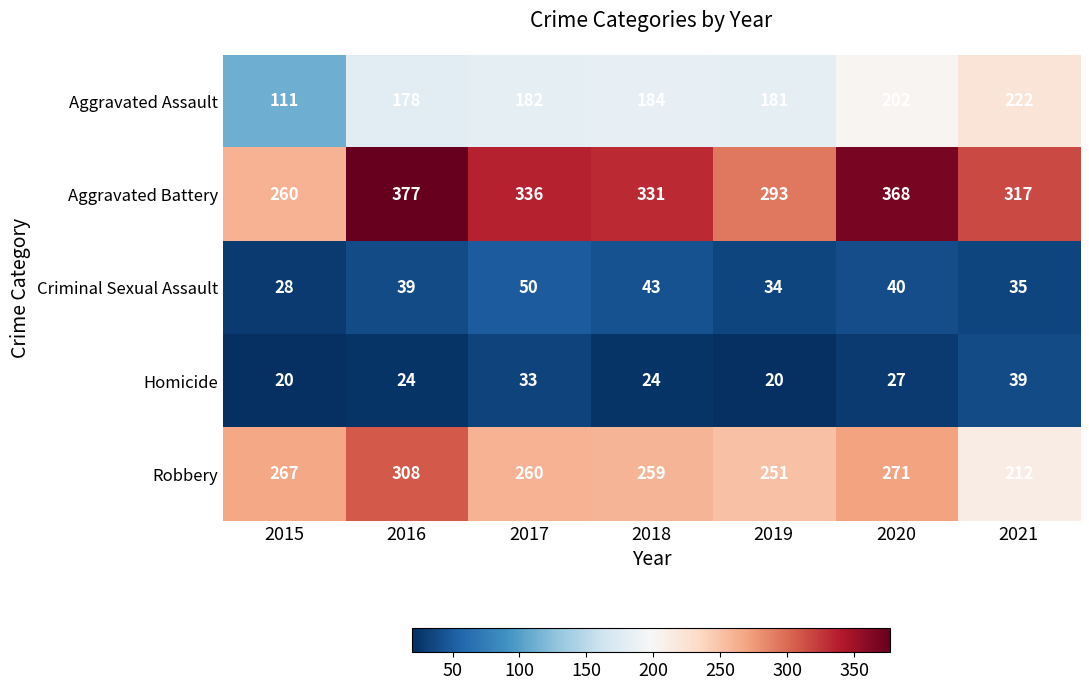

How many distinct data groups are displayed?

5